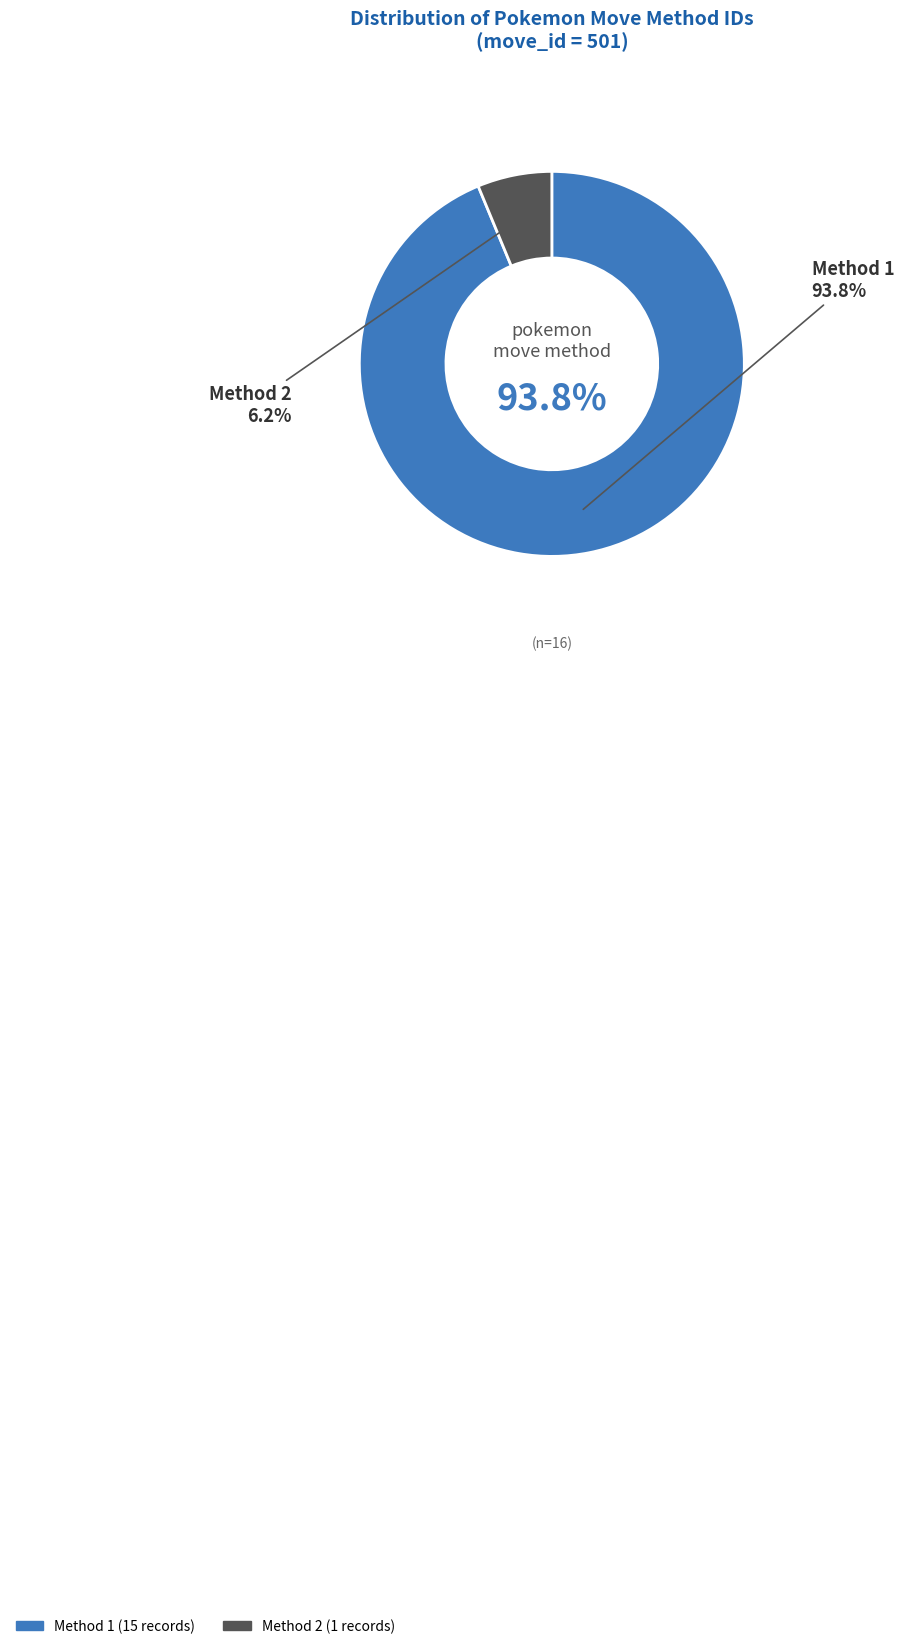

What percentage do 1 and 2 together represent?

100.0%